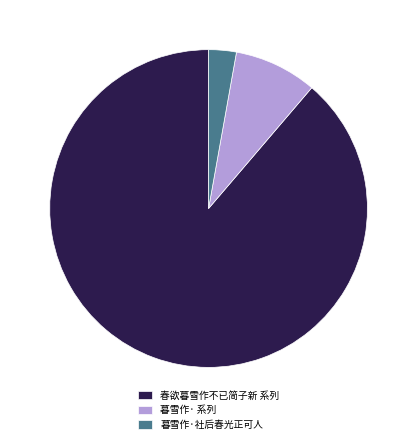

Combined, do 暮雪作·社后春光正可人 and 春欲暮雪作不已简子新 系列 account for over 50%?

Yes